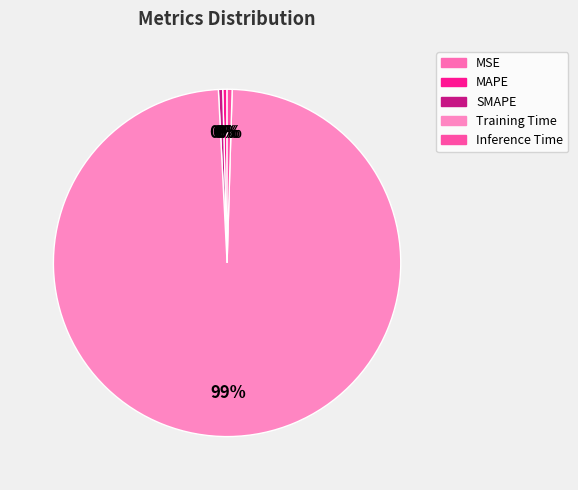

Rank the categories by value from lowest to highest.

MSE, SMAPE, MAPE, Inference Time, Training Time